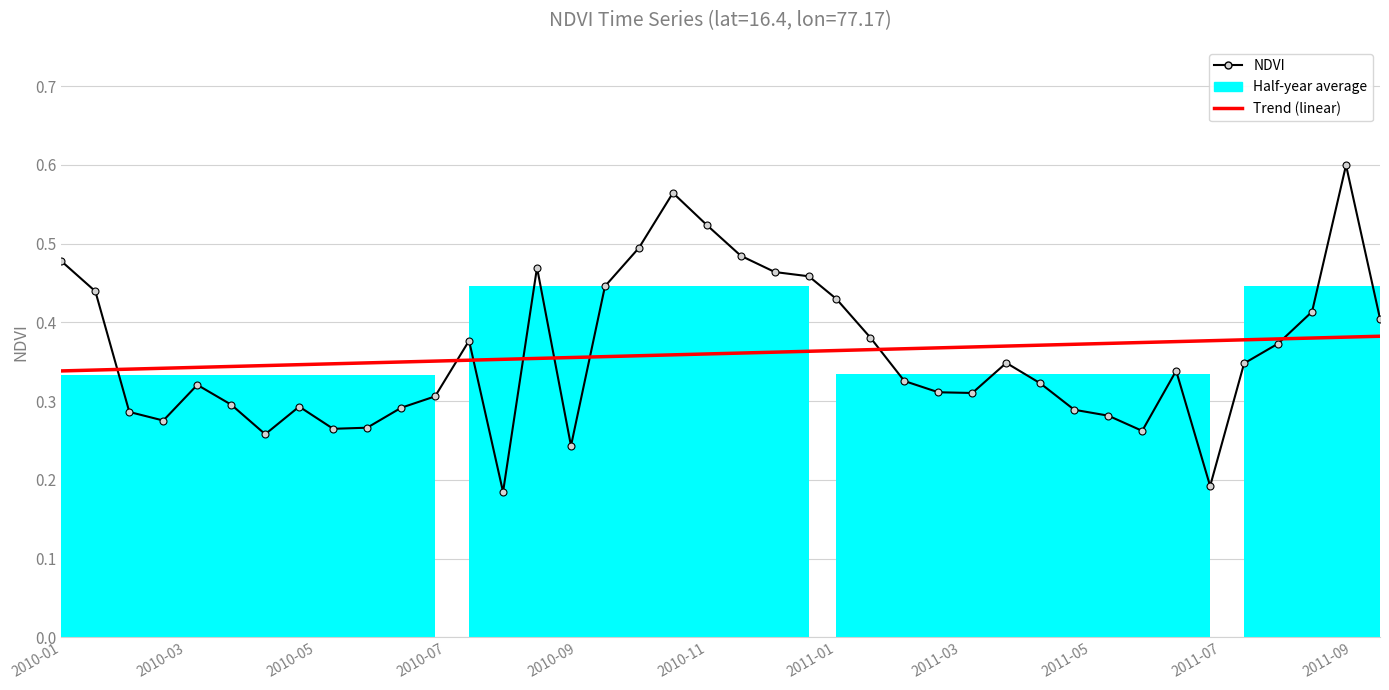

What is the spread (max minus min) of values at 2010-03?

0.1